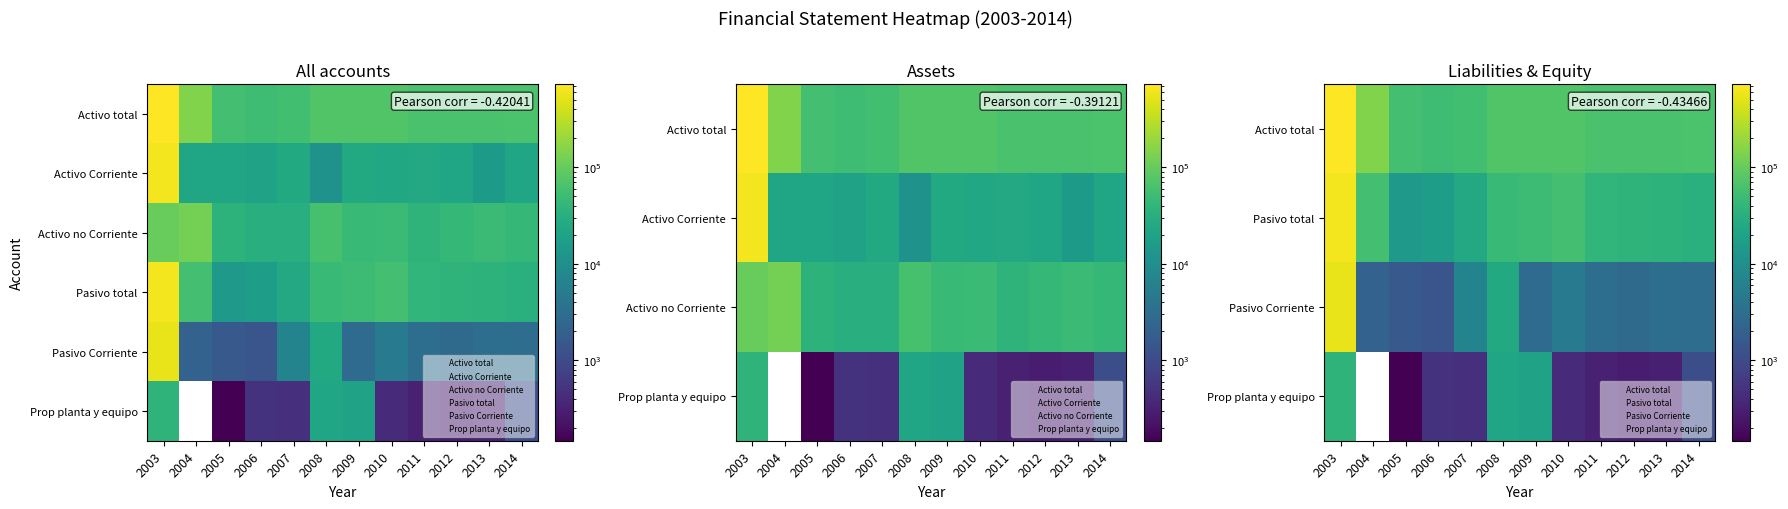

Between 2005 and 2006, which is larger?

2005